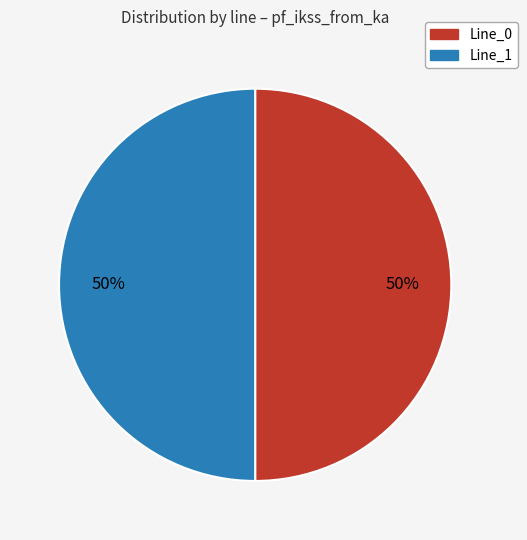

To the nearest percent, what is the average slice percentage?

50%